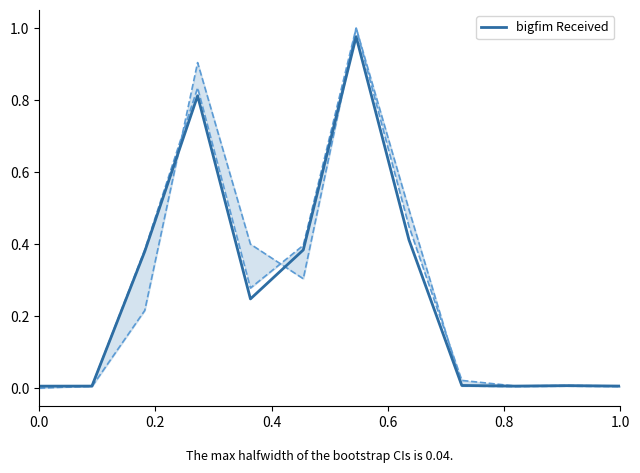

The chart shows a value of 0.5 at 0.4. True or false?

False